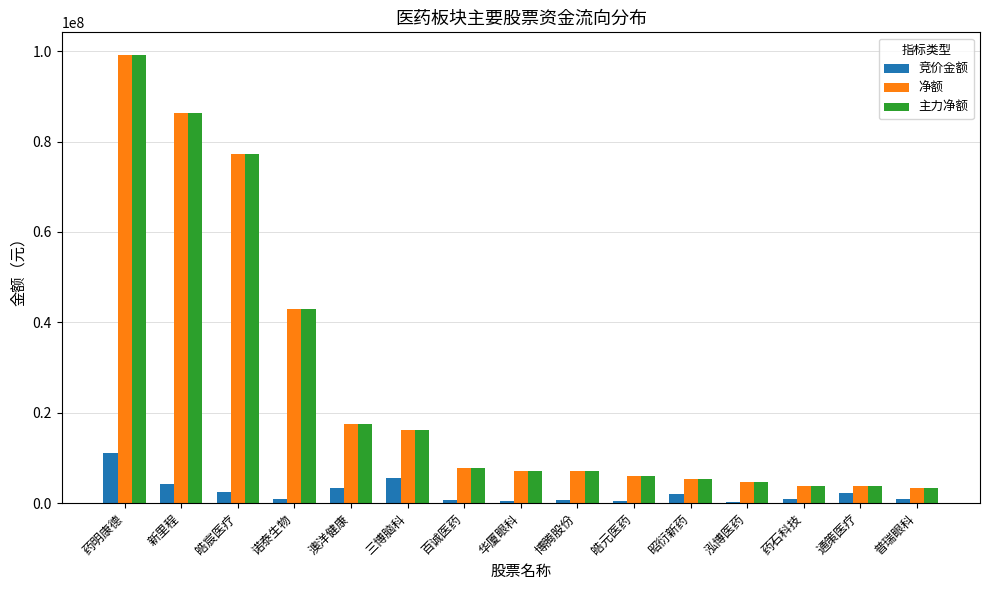

At which category does the chart reach its peak across all series?

药明康德